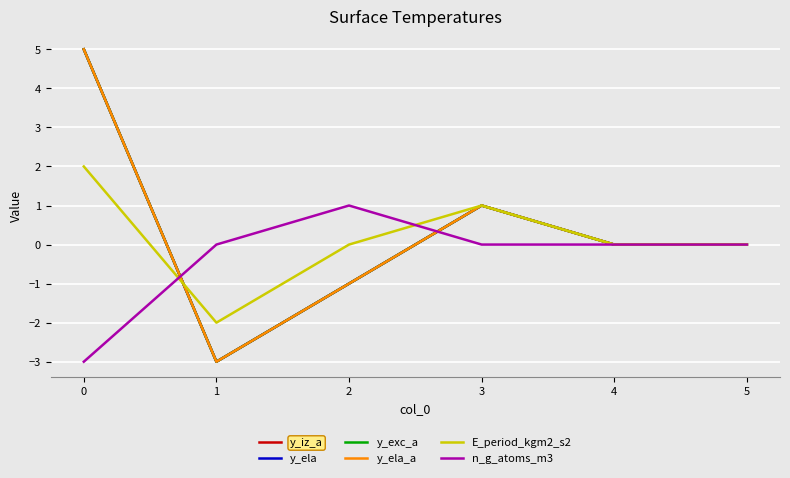

Does the chart have visible grid lines?

Yes